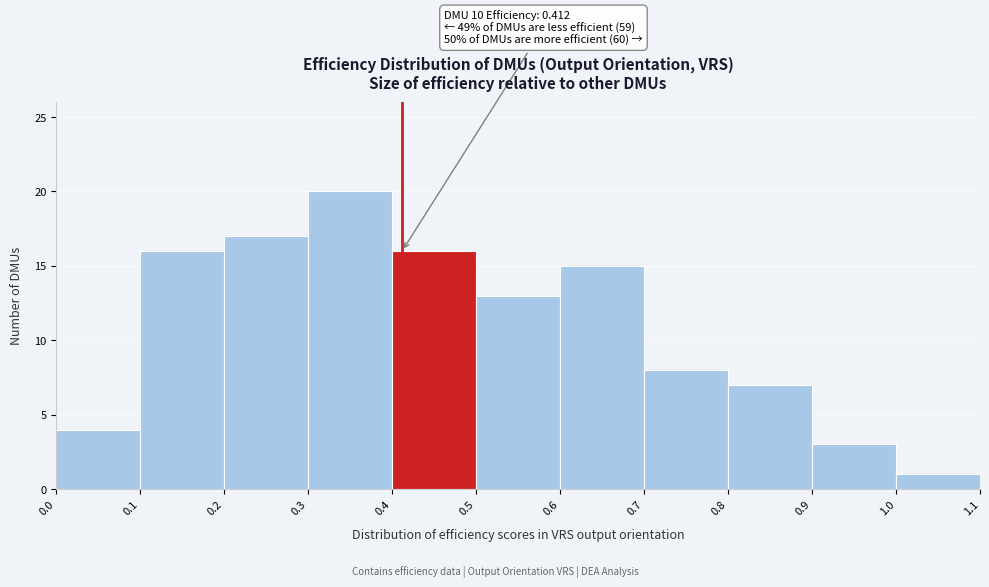

Which range on the x-axis has the tallest bar?

0.3 to 0.4